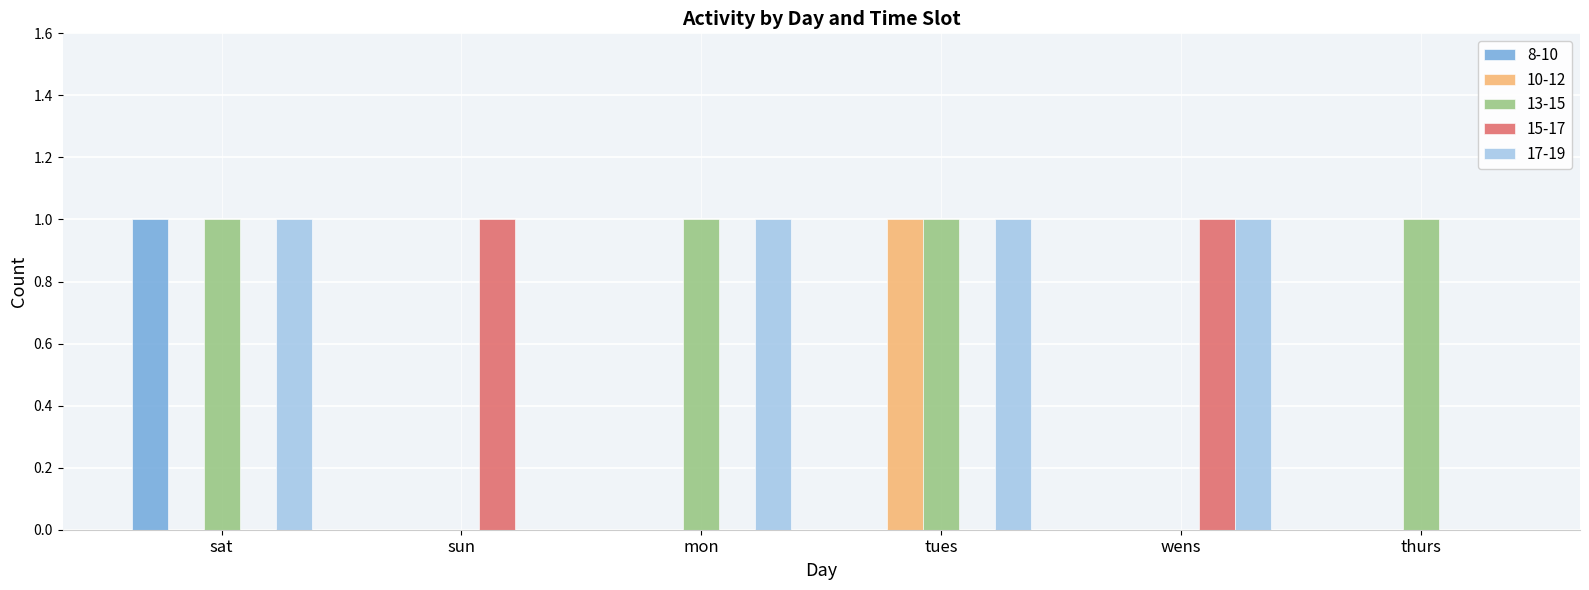

Between mon and tues, which series saw the biggest shift?

10-12